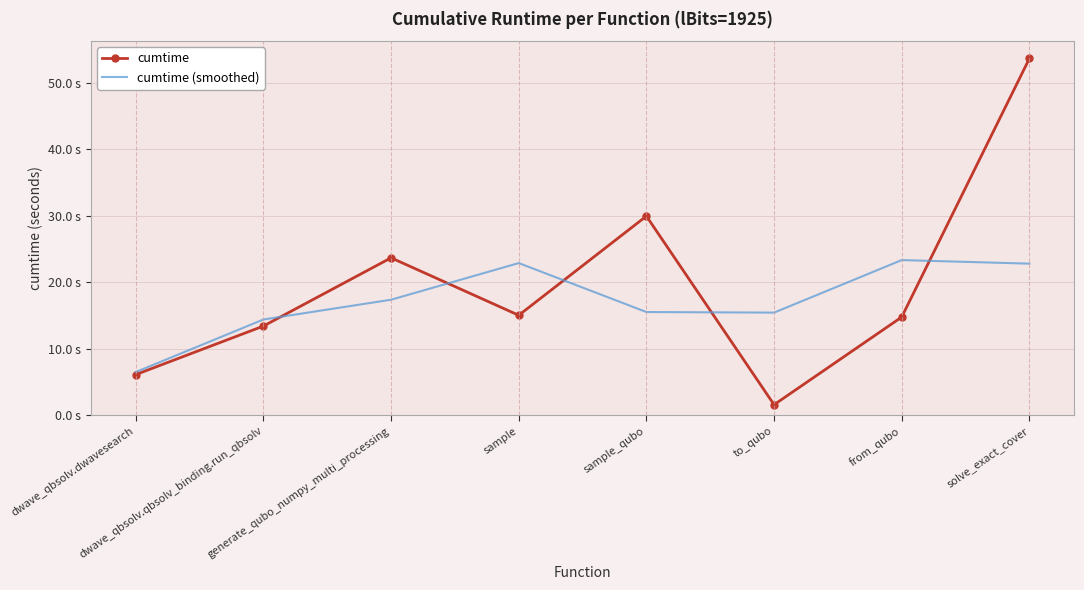

The cumtime (smoothed) series shows 17.4 at generate_qubo_numpy_multi_processing. True or false?

True